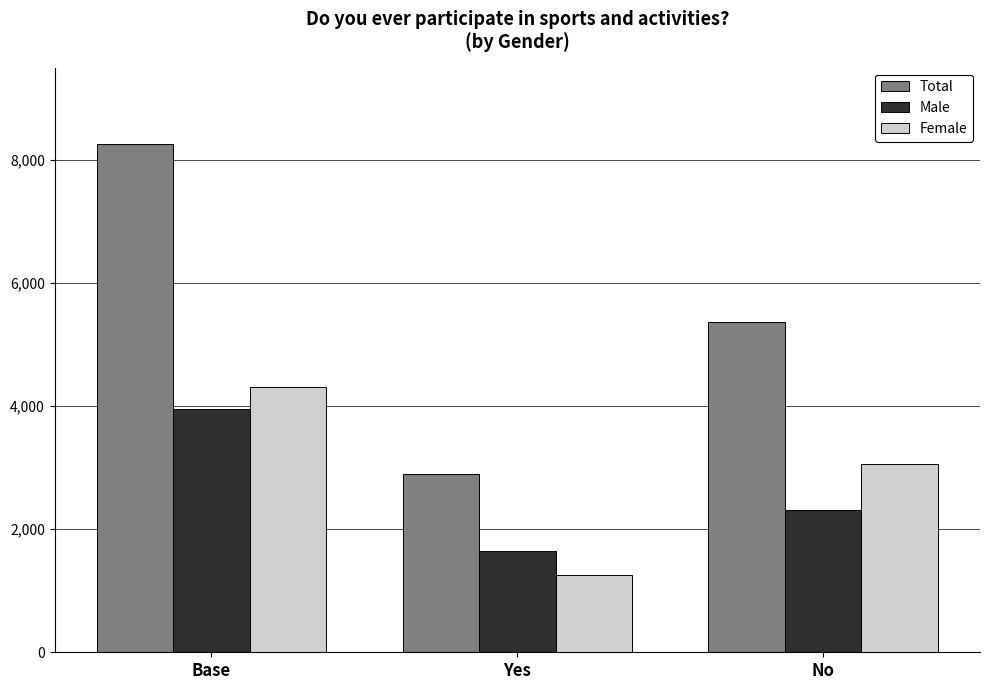

Which series has the largest total across all categories?

Total